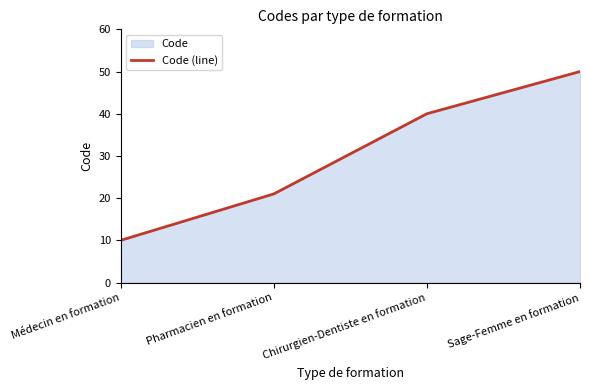

Which has a higher value, Pharmacien en formation or Chirurgien-Dentiste en formation?

Chirurgien-Dentiste en formation